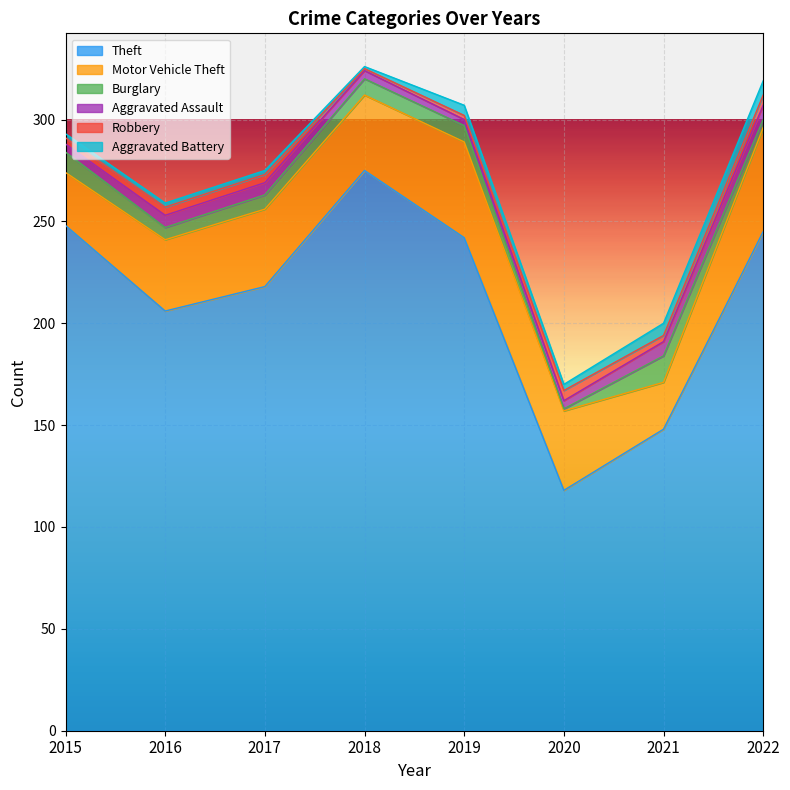

What is the difference between the Theft values at 2021 and 2015?

100